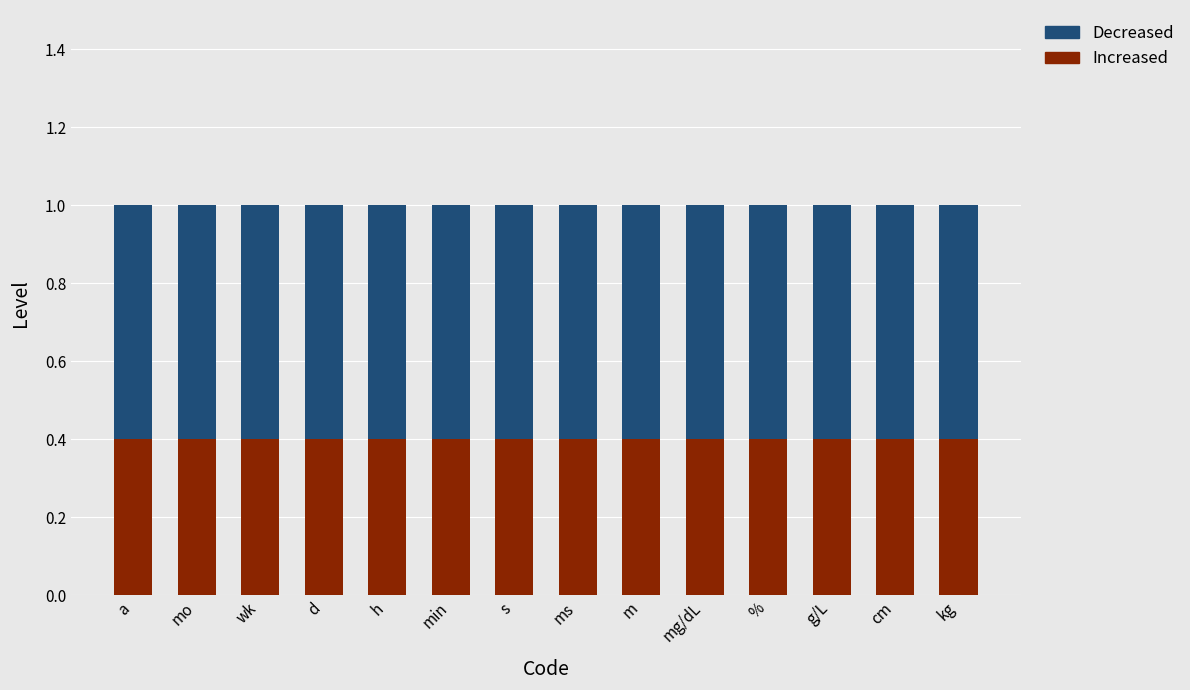

What value does the Increased series have at m?

0.4